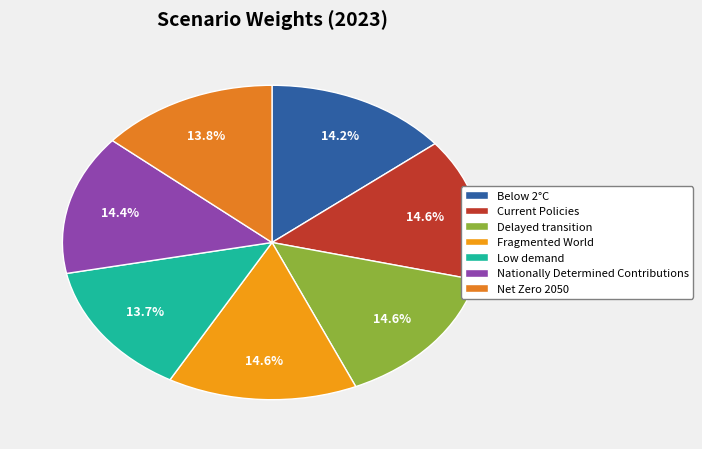

What percentage do Low demand and Net Zero 2050 together represent?

27.5%